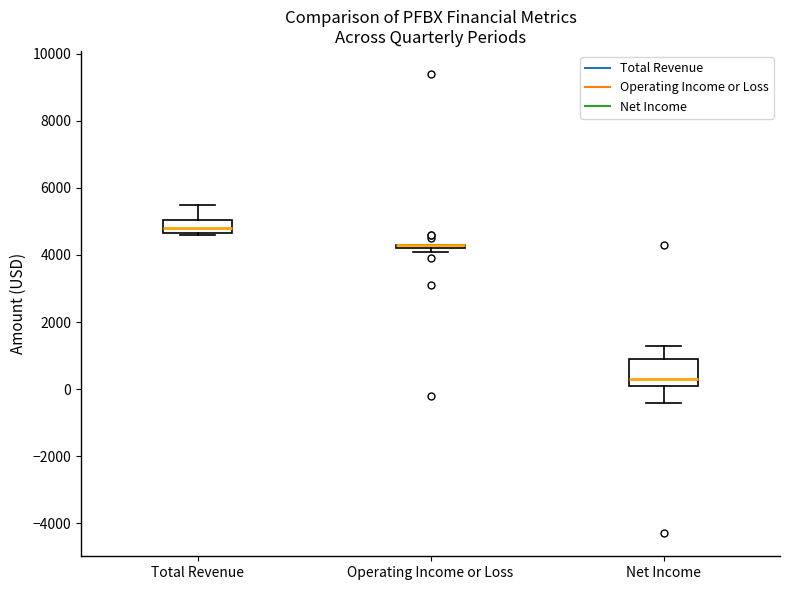

Where is the lower edge of the box for Operating Income or Loss on the y-axis? The values are not printed on the chart, so give them approximately, as read against the axis.

4200